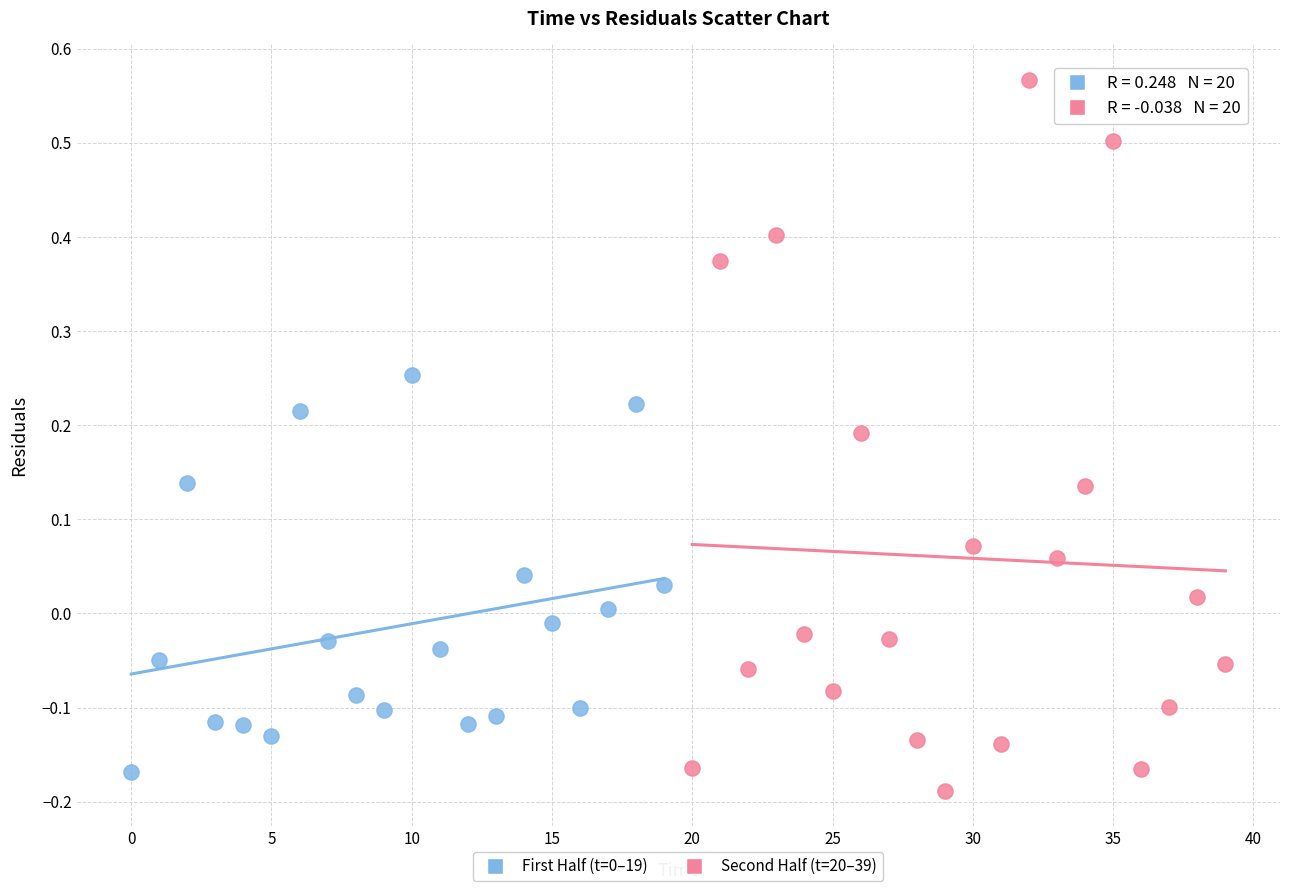

Which series reaches the maximum Y coordinate?

Second Half (t=20–39)